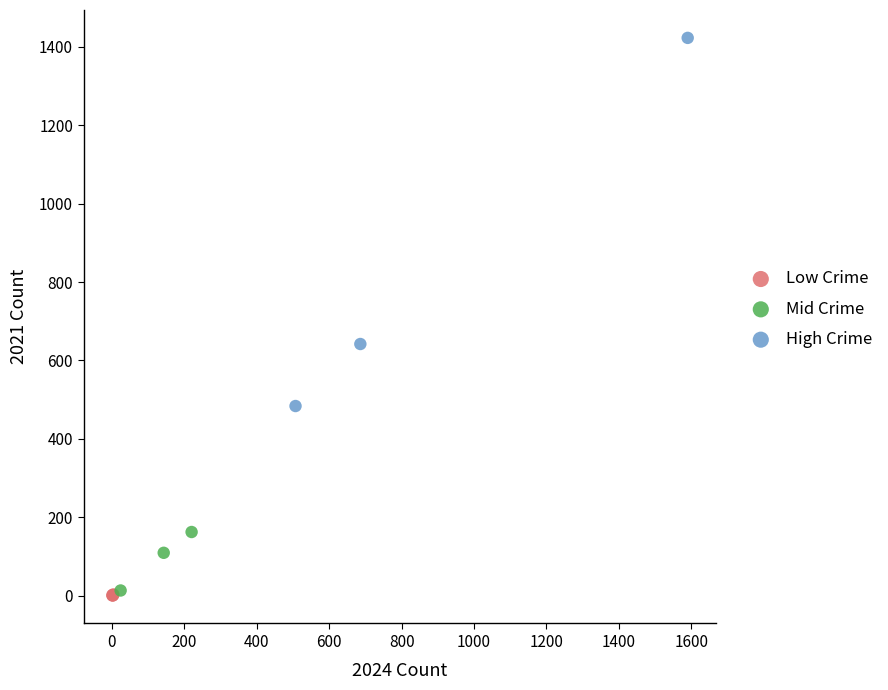

Which series reaches the maximum Y coordinate?

High Crime